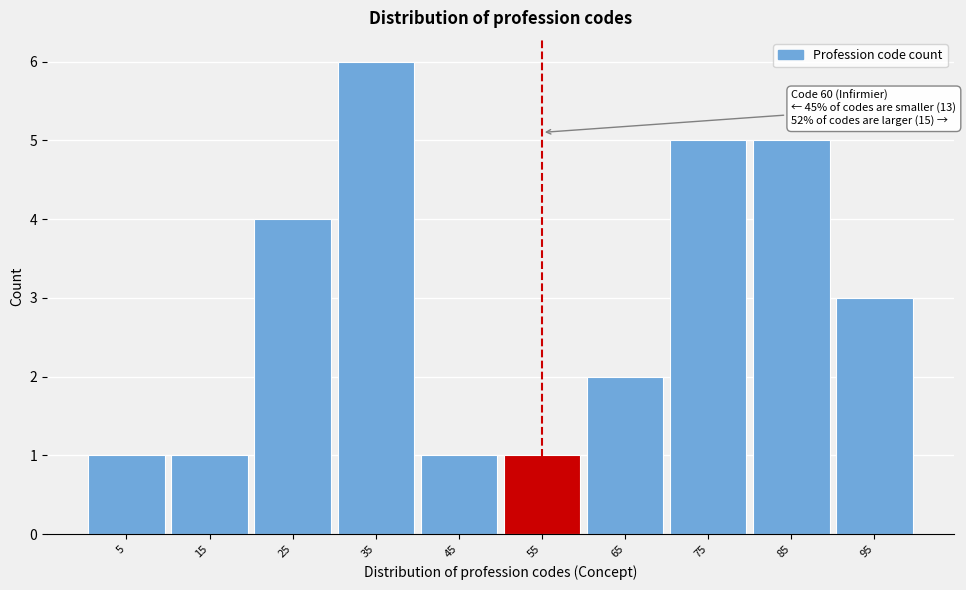

Reading right to left, list all the values displayed in this chart.

3	5	5	2	1	1	6	4	1	1